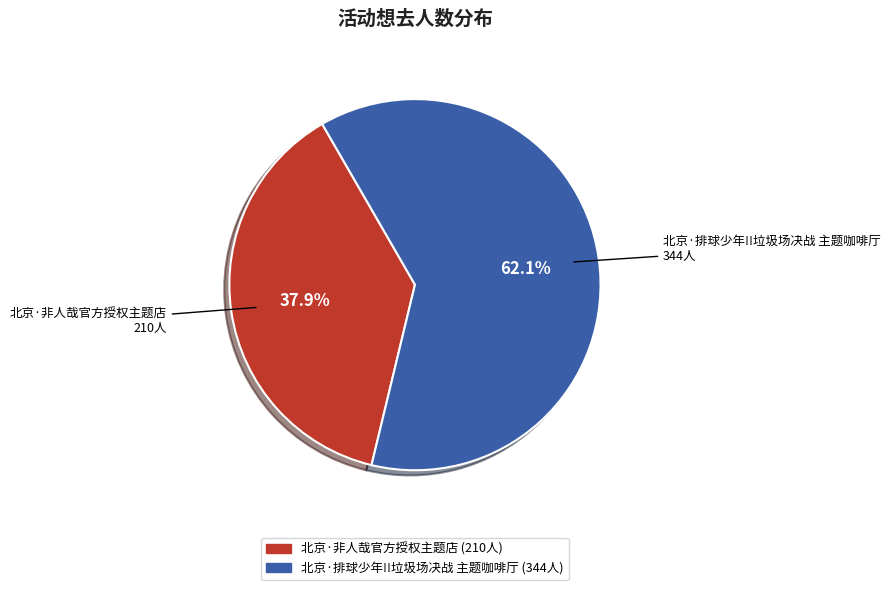

Rank the categories by value from lowest to highest.

北京·非人哉官方授权主题店, 北京·排球少年!!垃圾场决战 主题咖啡厅